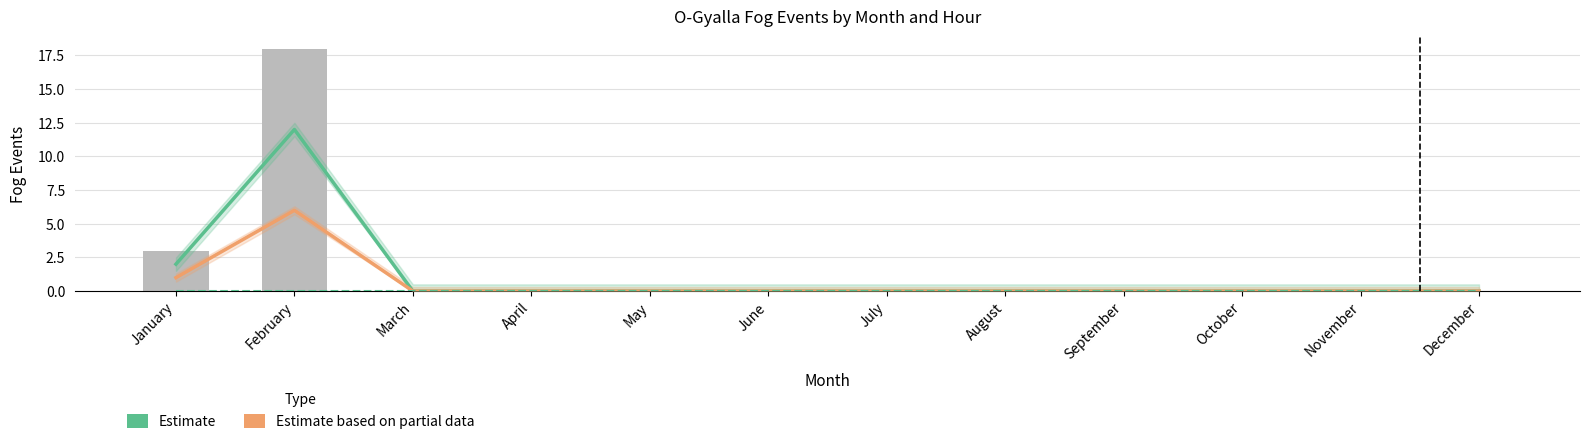

Are the bars grouped side by side (vs. stacked)?

Yes